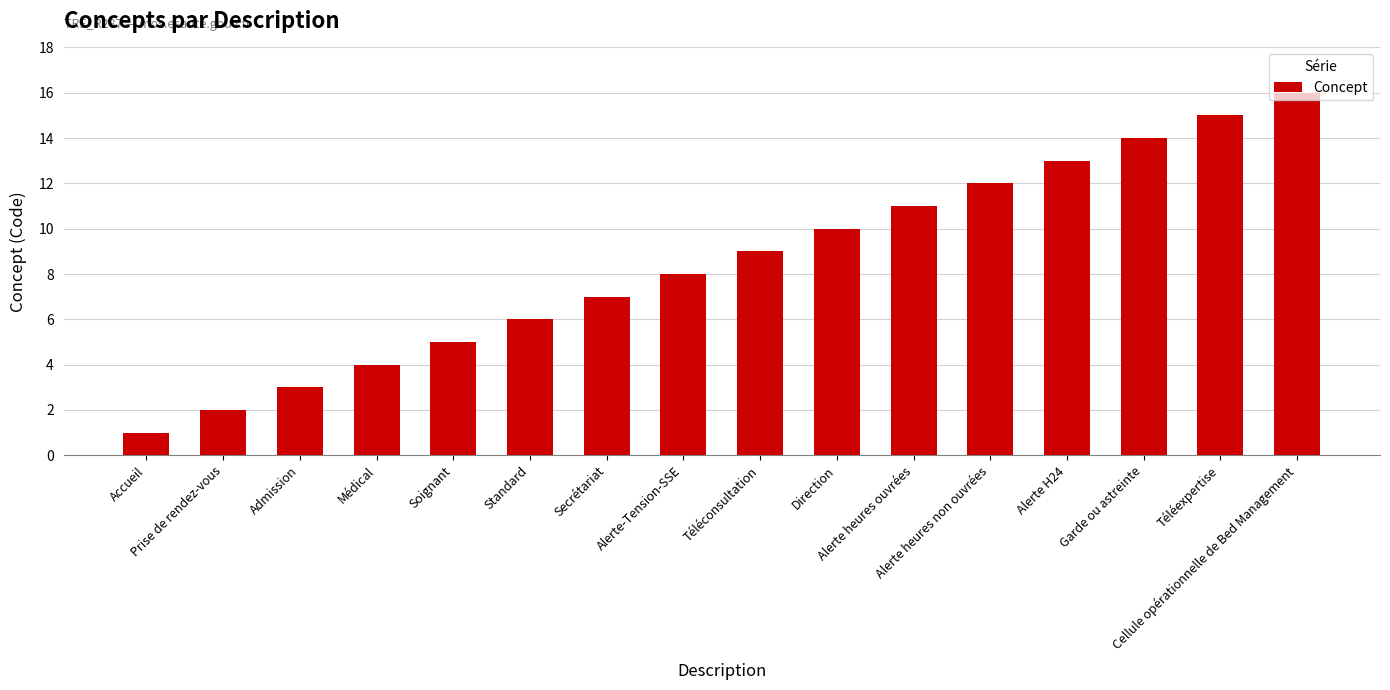

Is it true that the value at Alerte heures non ouvrées is 22?

False